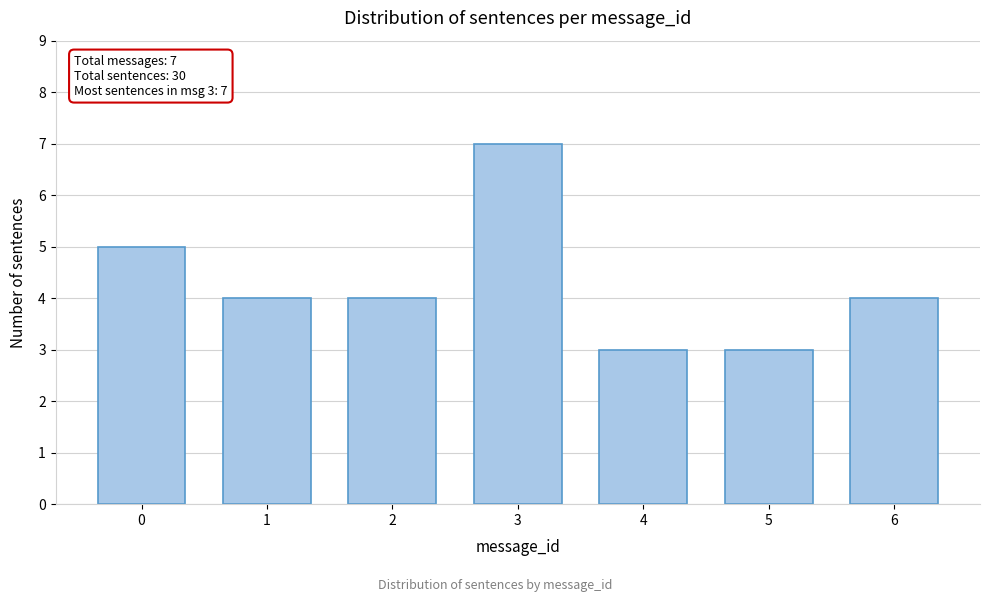

Reading right to left, list all the values displayed in this chart.

4	3	3	7	4	4	5